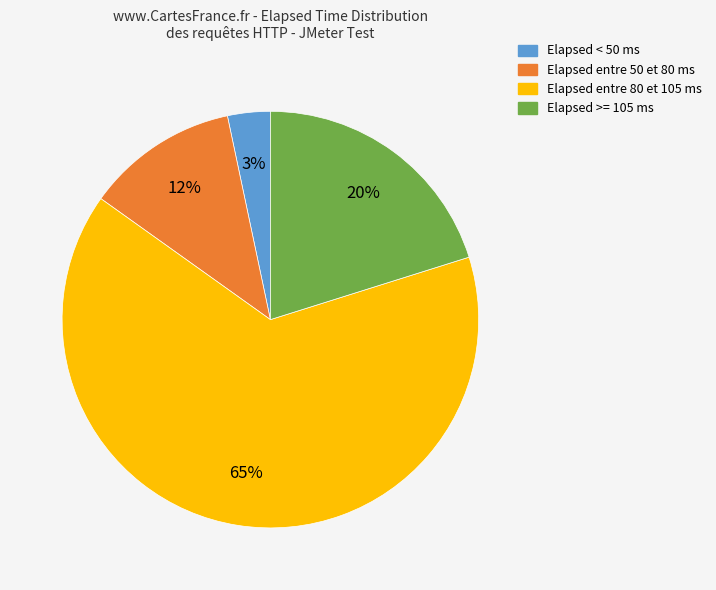

Is there any slice that represents more than half of the pie?

Yes